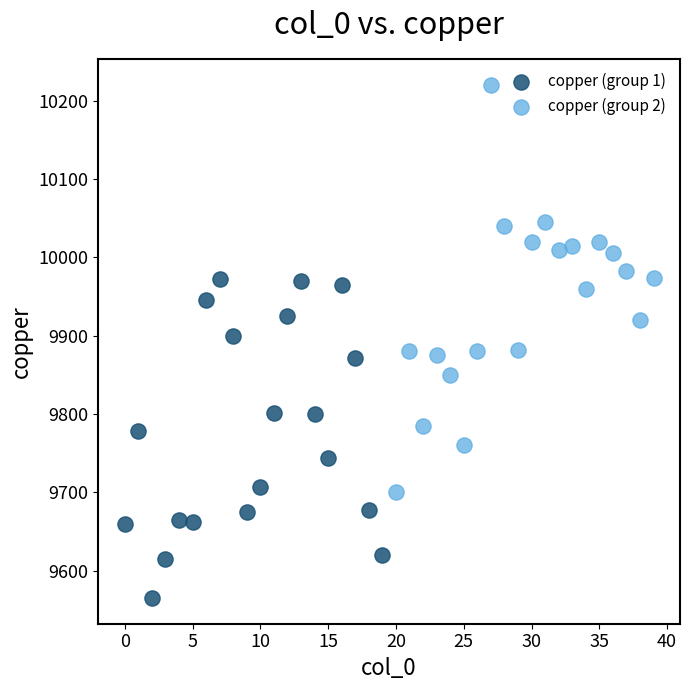

Which series contains the lowest Y value?

copper (group 1)